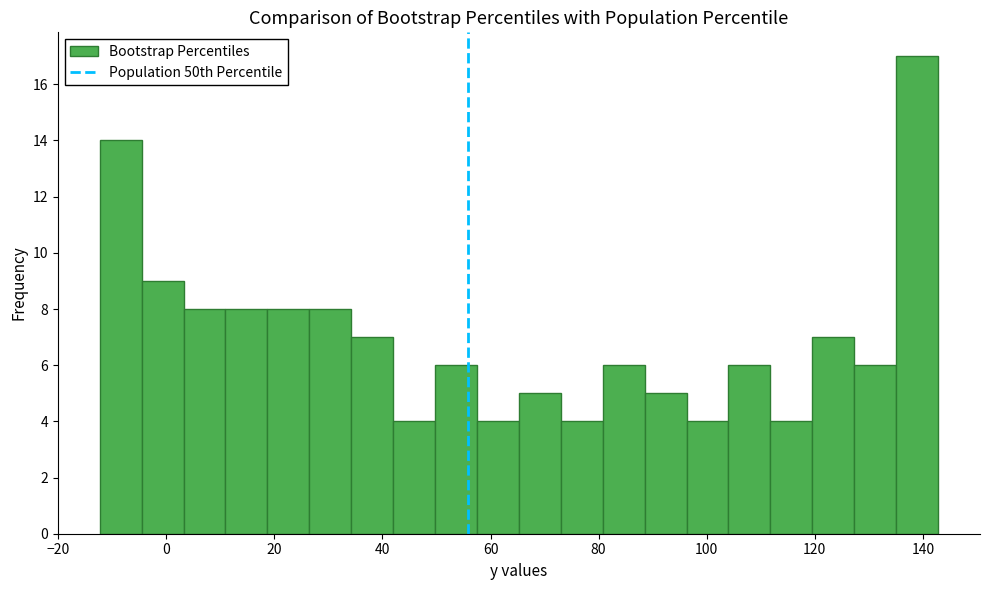

Read against the x-axis, roughly where is the centre of the tallest bar?

138